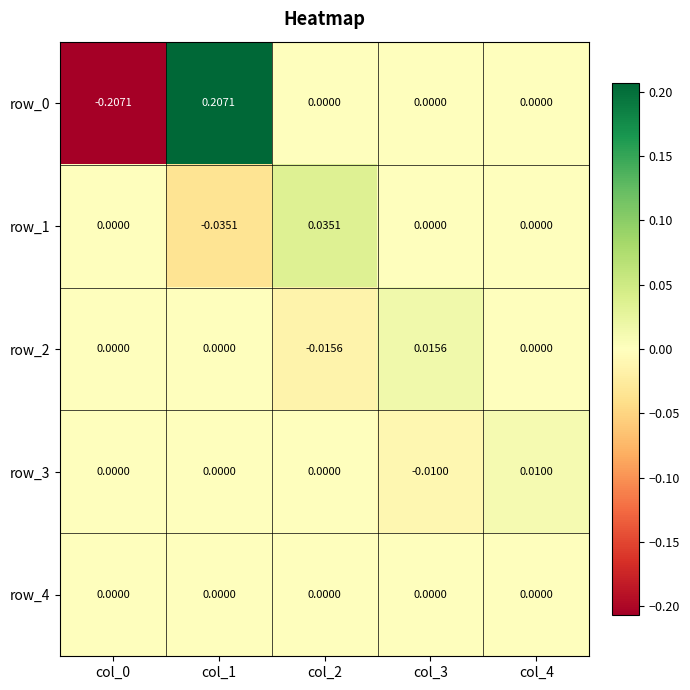

Count the number of data series in this chart.

5